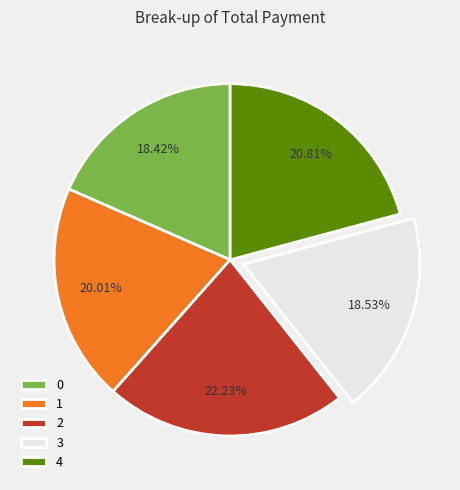

What percentage is the 4 slice, to the nearest percent?

21%